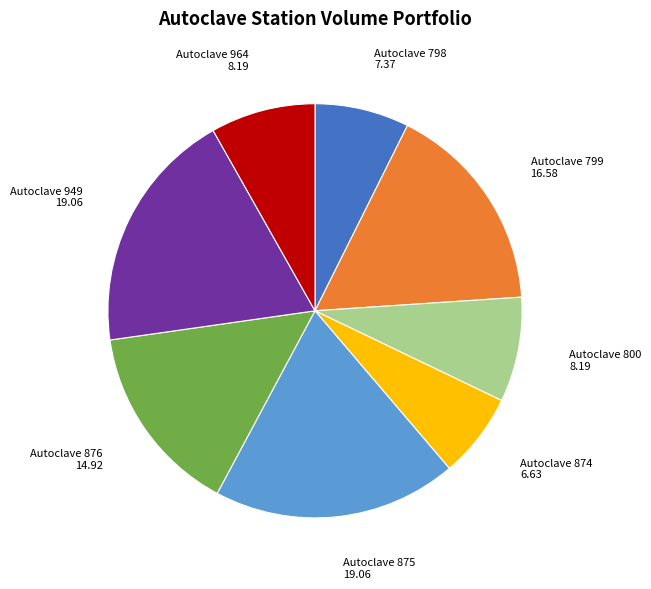

Is there a majority slice in this chart?

No